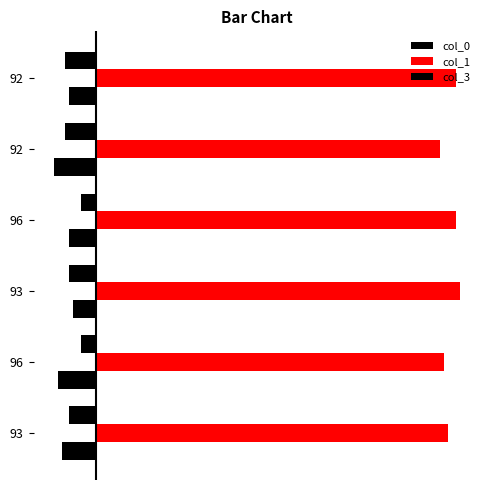

Rank the series by their maximum value, from lowest to highest.

col_0, col_3, col_1